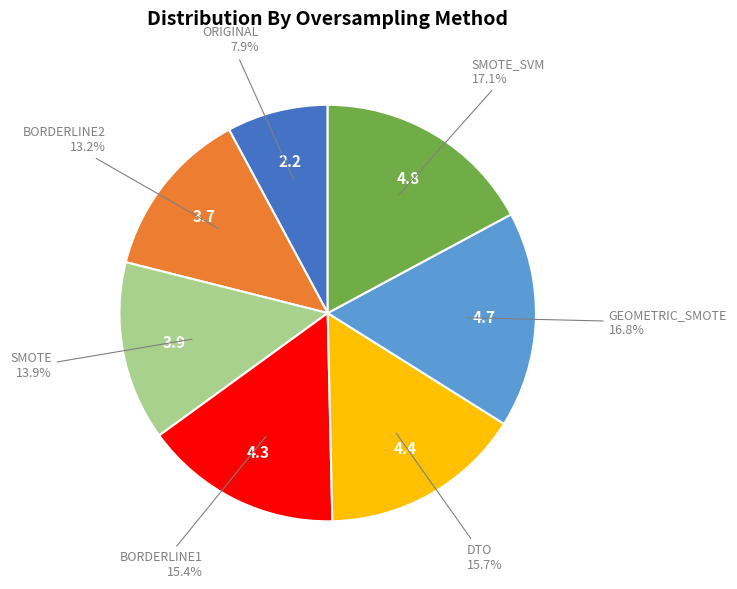

Does any single category account for the majority?

No